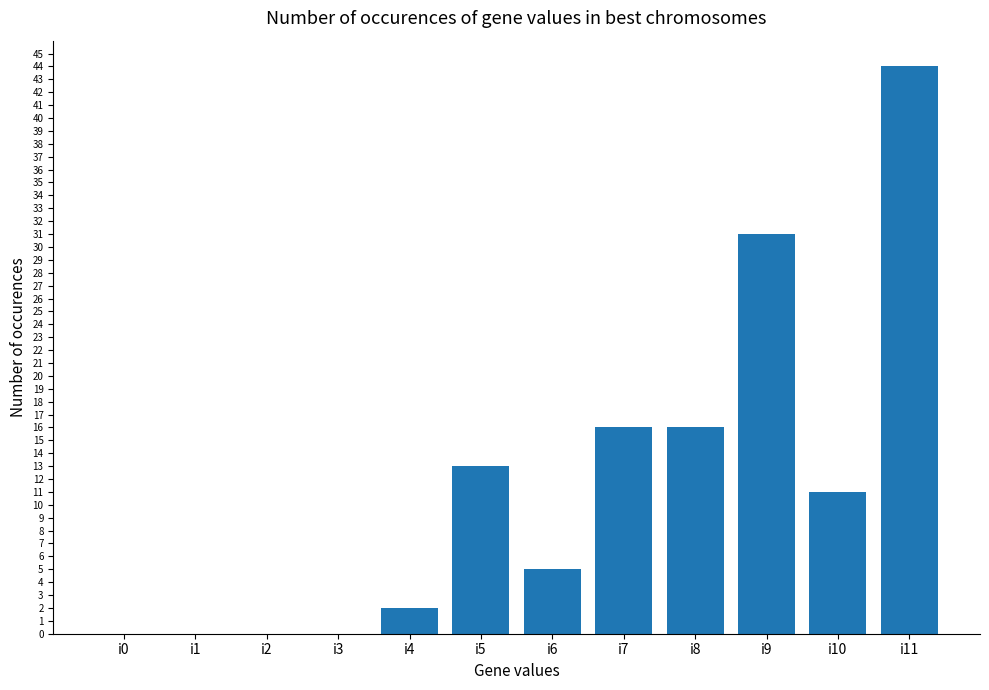

The chart shows a value of 31 at i9. True or false?

True